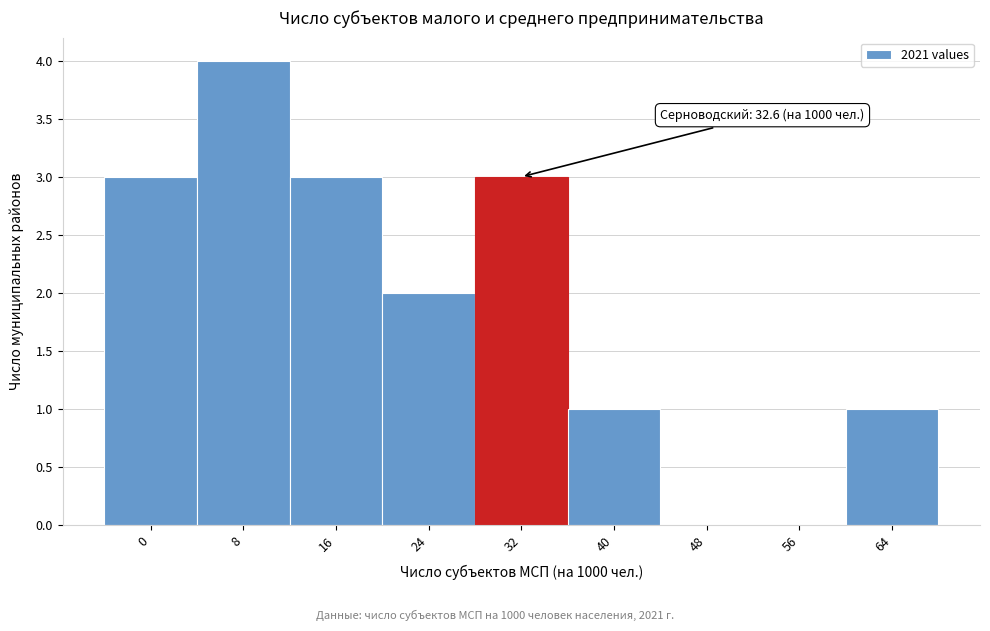

Reading right to left, list all the values displayed in this chart.

64=1	56=0	48=0	40=1	32=3	24=2	16=3	8=4	0=3